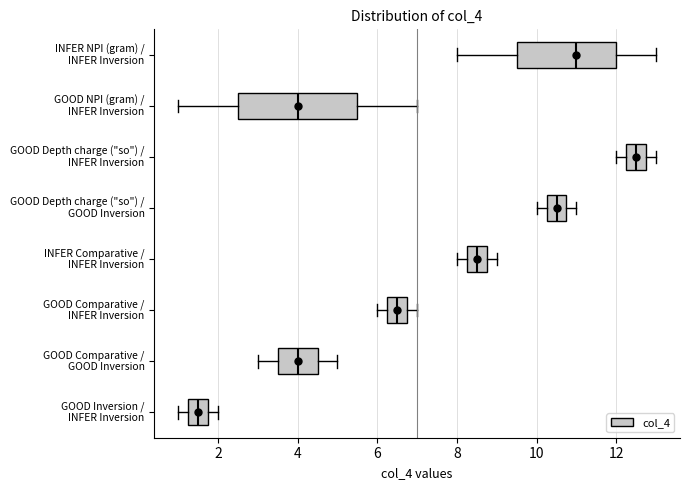

Which box has the furthest to the left median line?

GOOD Inversion / INFER Inversion